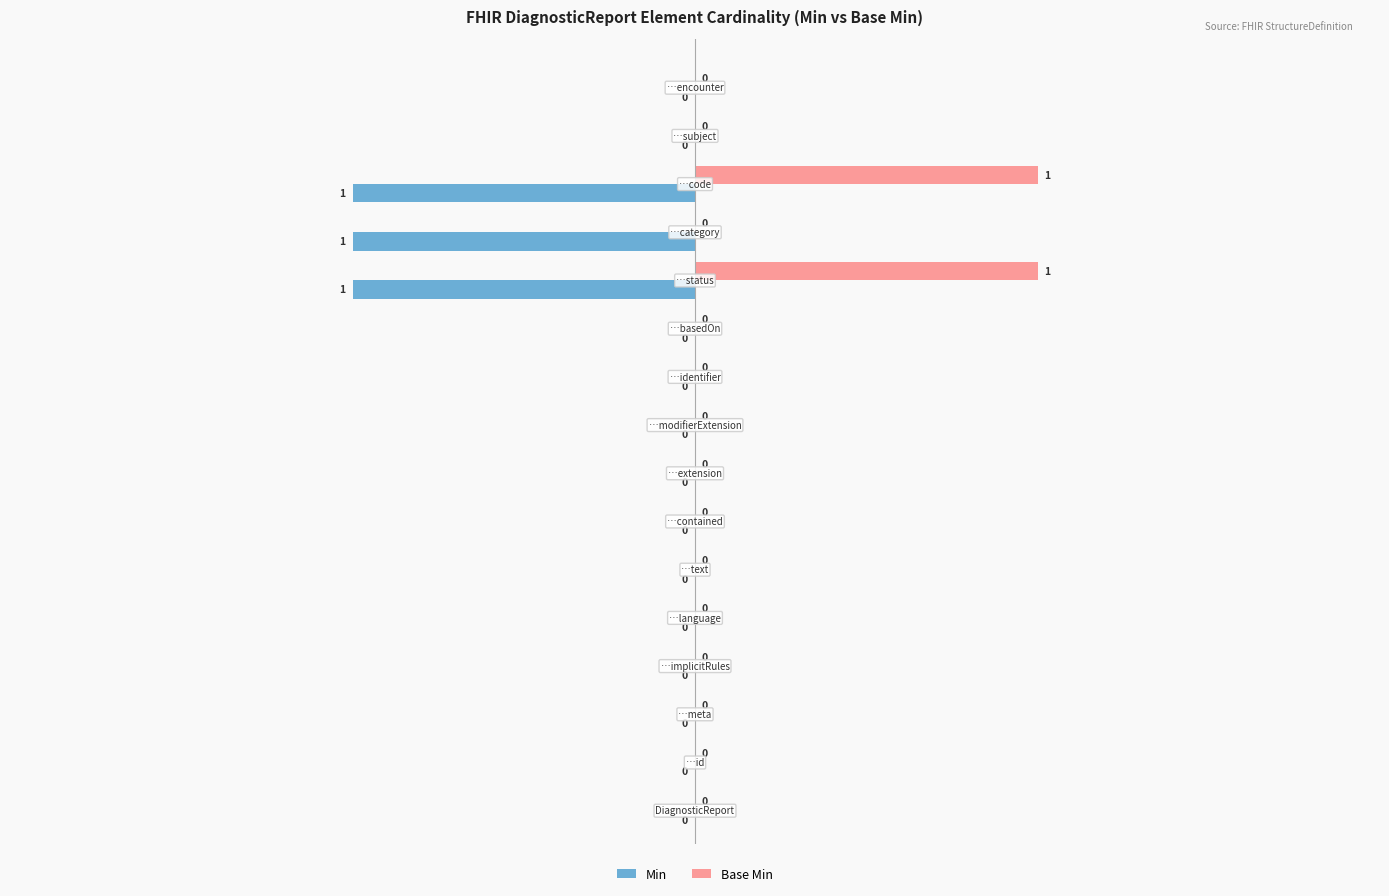

Count the Min values in the range 0 to 1.

13